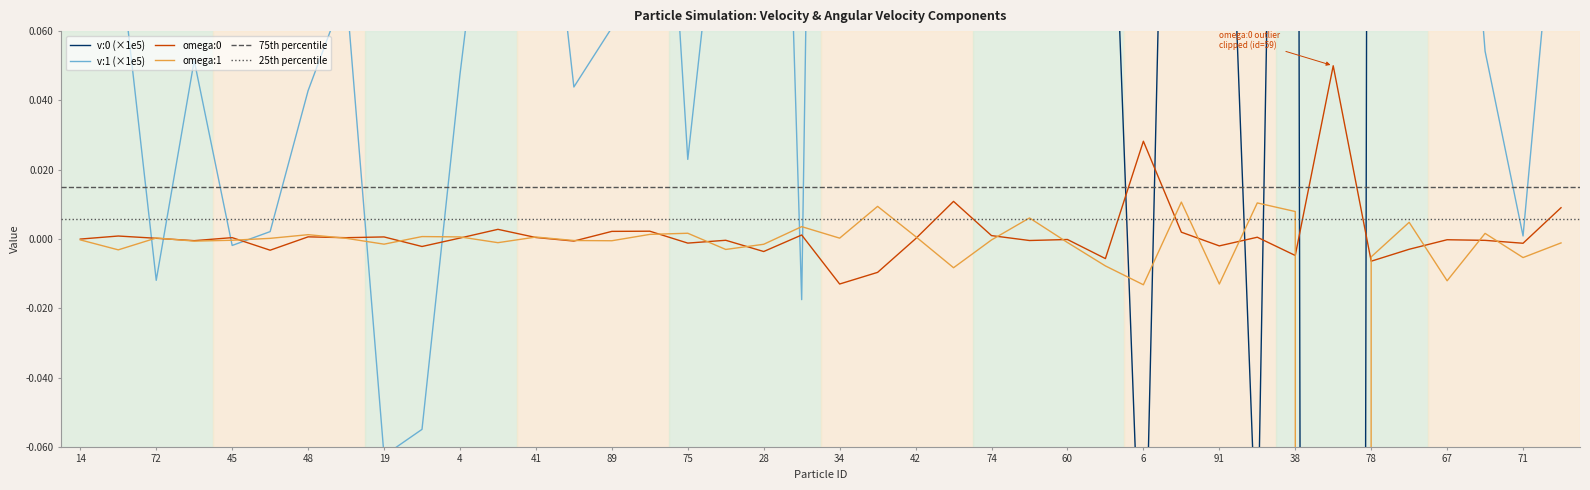

Is this an area chart (filled region under the line)?

No